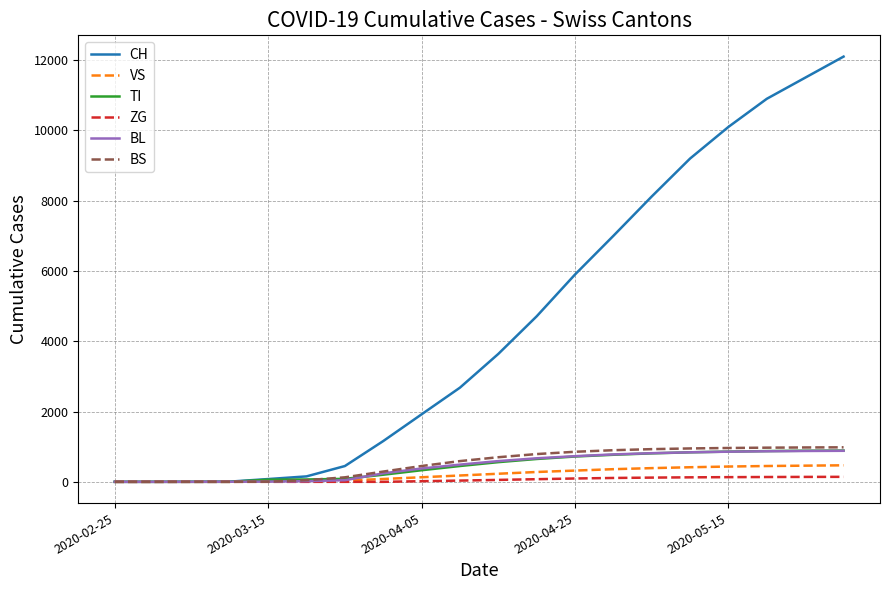

What is the greatest value displayed?

12100